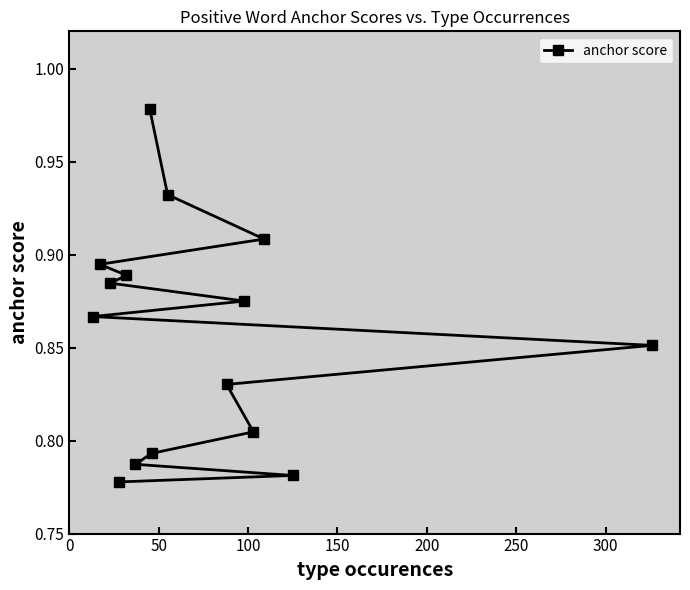

Count the values in the range 0 to 1.

15